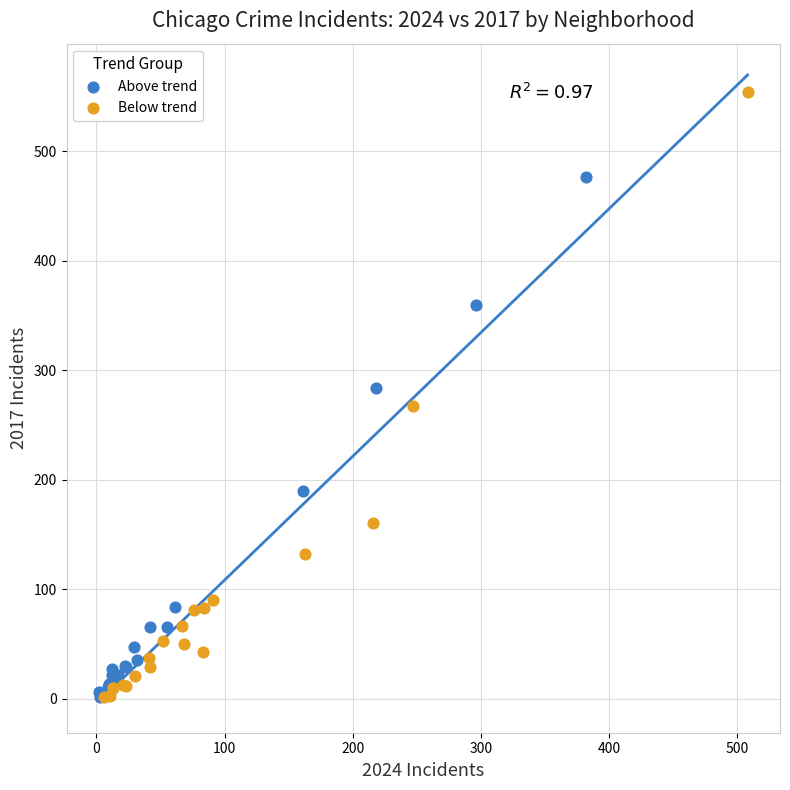

Which series has the widest spread of Y values?

Below trend